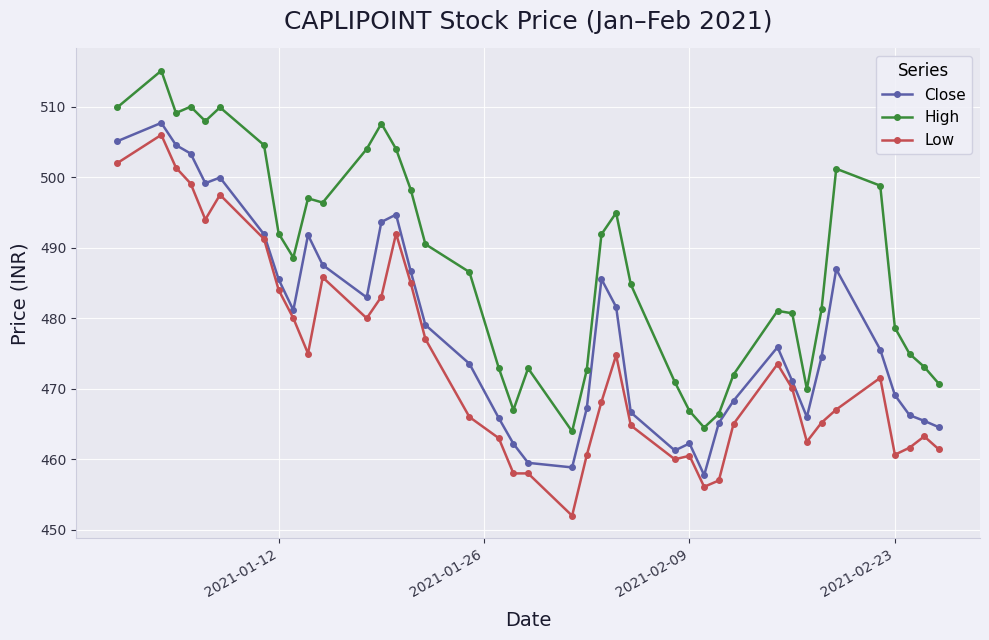

How many data points in Low are less than 470?

20